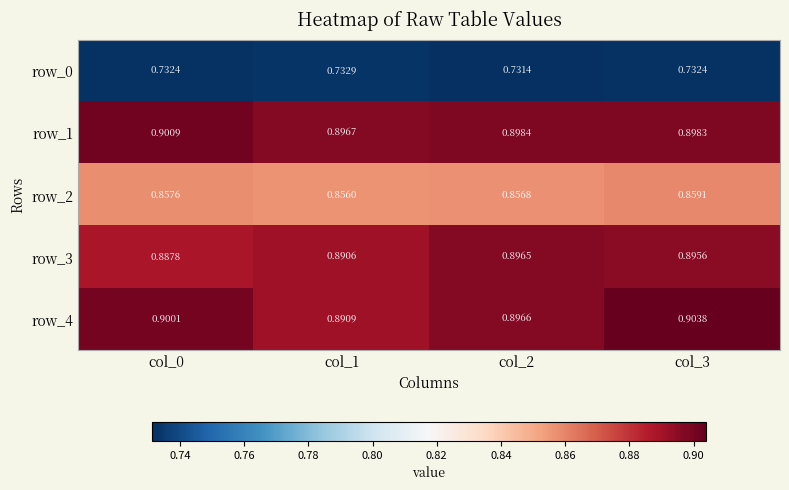

Is the value of row_1 at col_0 greater than the value of row_4 at col_2?

Yes